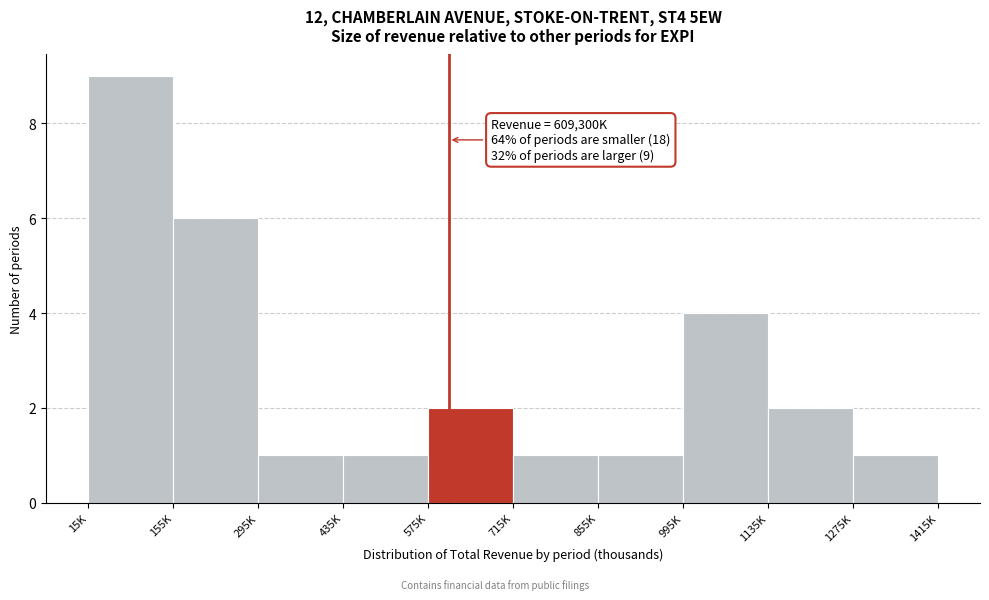

Reading right to left, extract all data points from this chart.

1	2	4	1	1	2	1	1	6	9